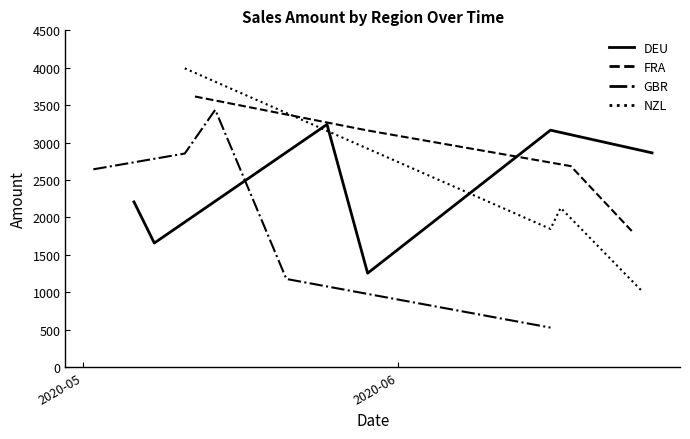

True or false: FRA has more than 1 interior local peaks.

False